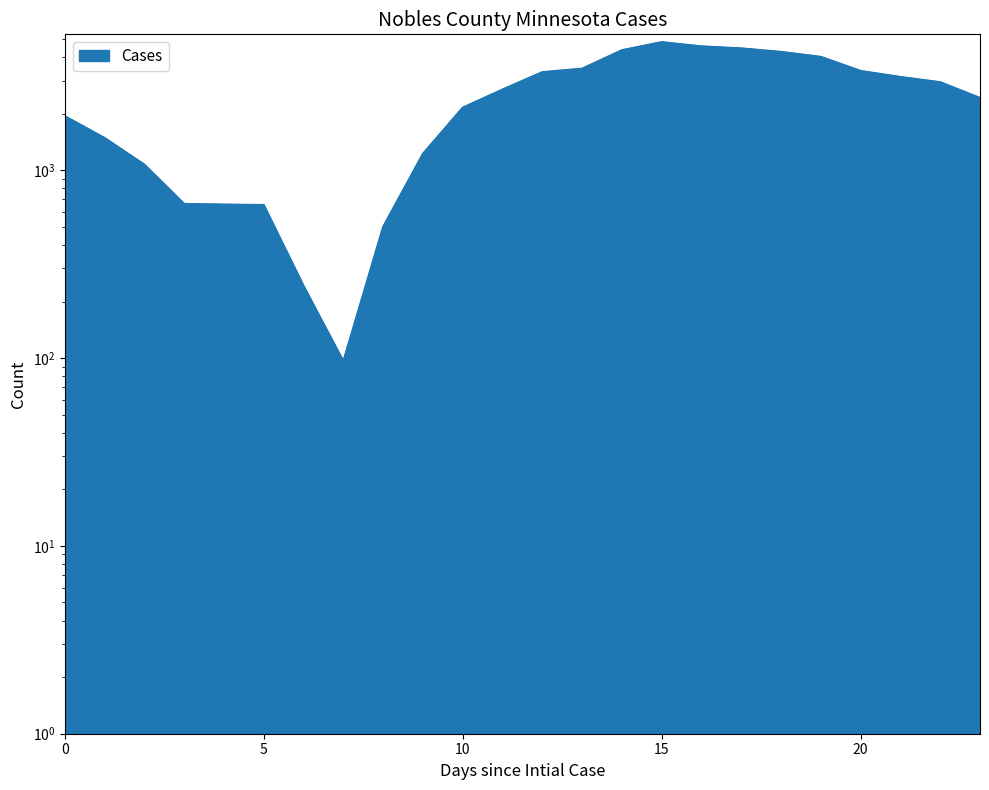

What is the change in value from 16 to 20?

-1187.1